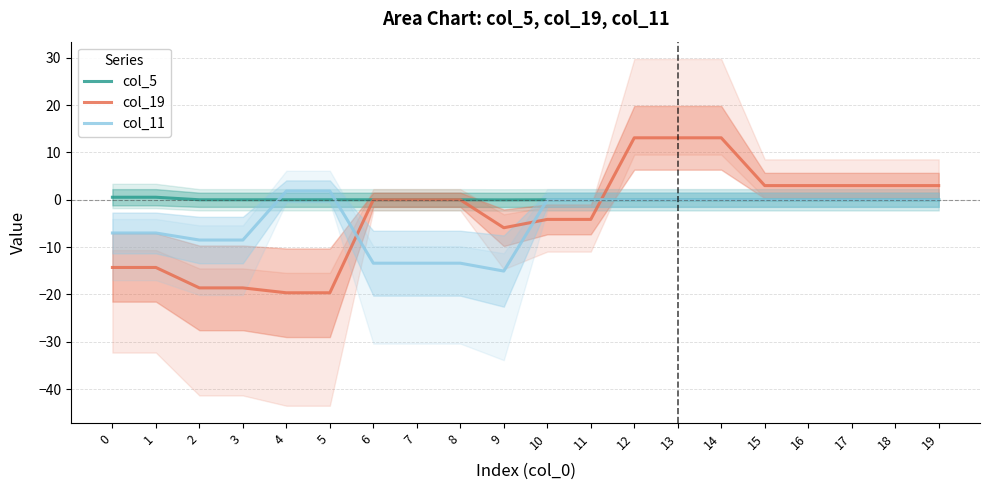

Rank the series by their maximum value, from highest to lowest.

col_19, col_11, col_5